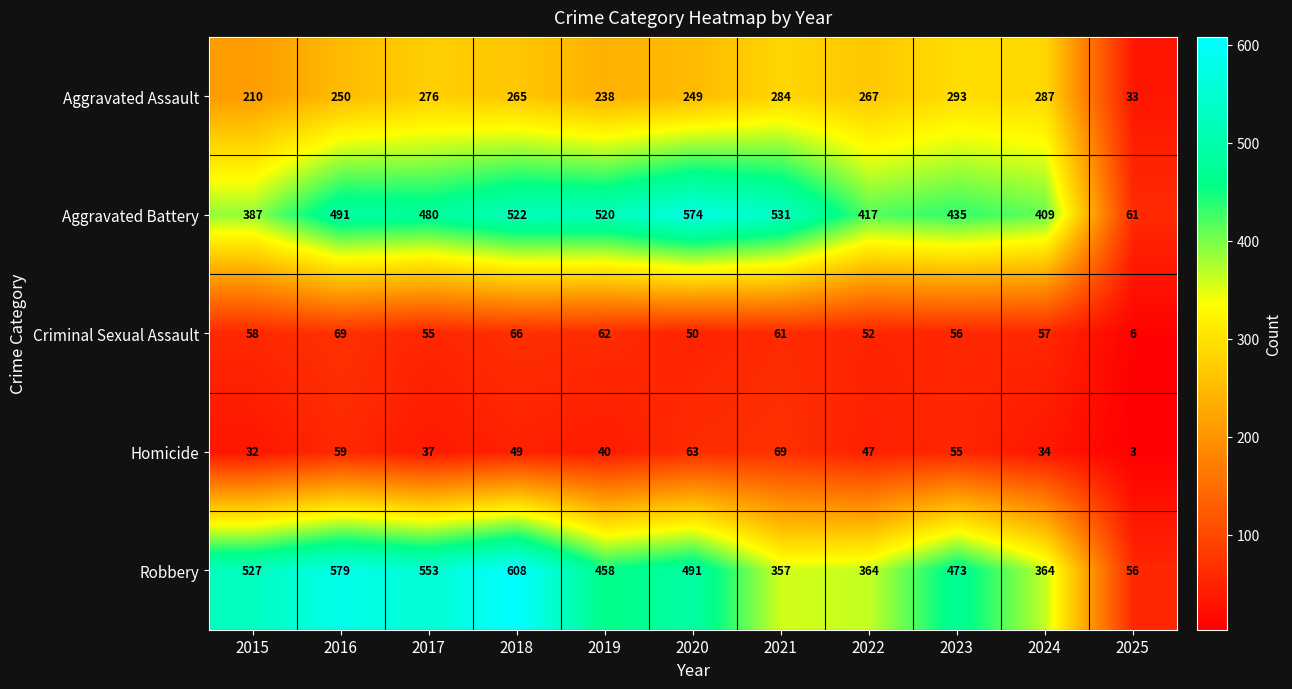

The Homicide series shows 69 at 2021. True or false?

True